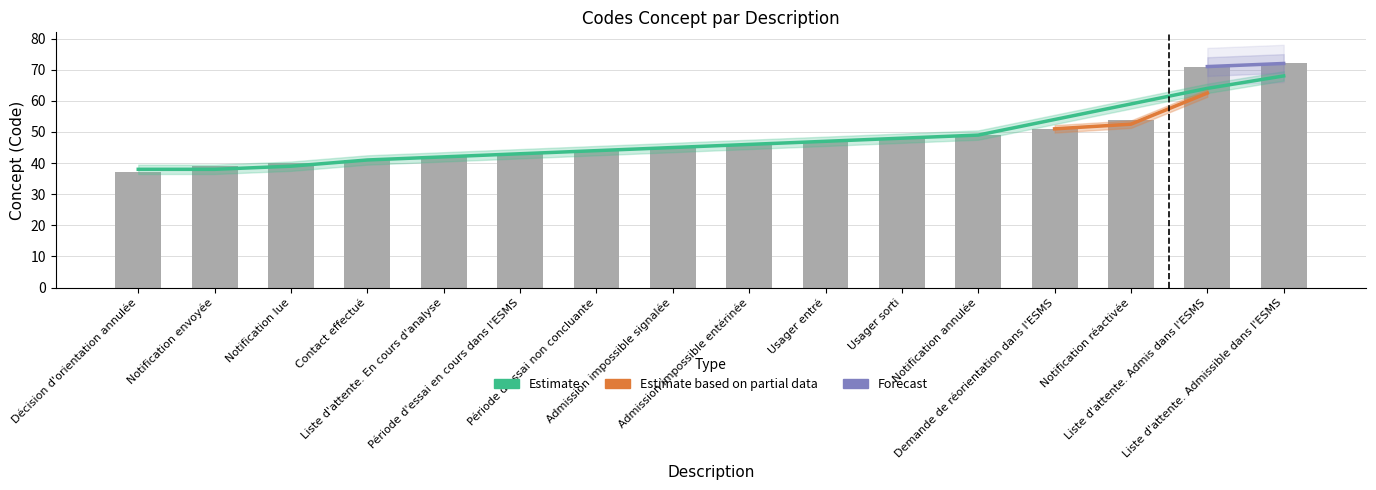

How many data points are above 46?

7